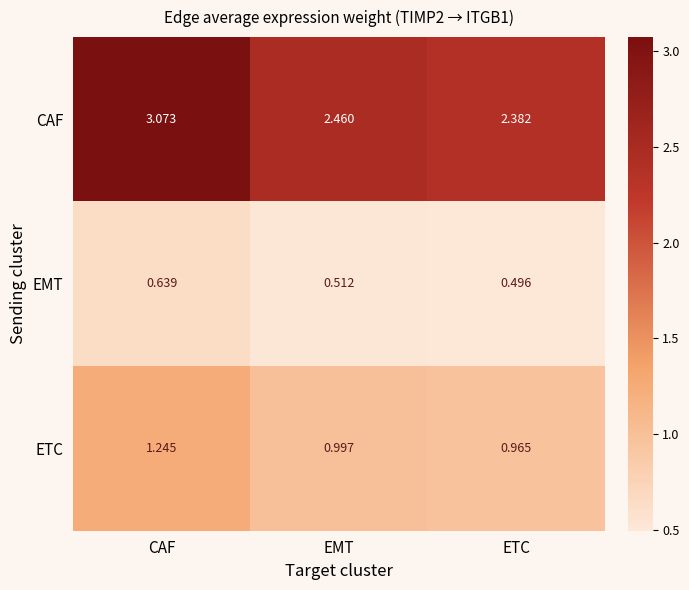

Rank the series at EMT from highest to lowest value.

CAF, ETC, EMT